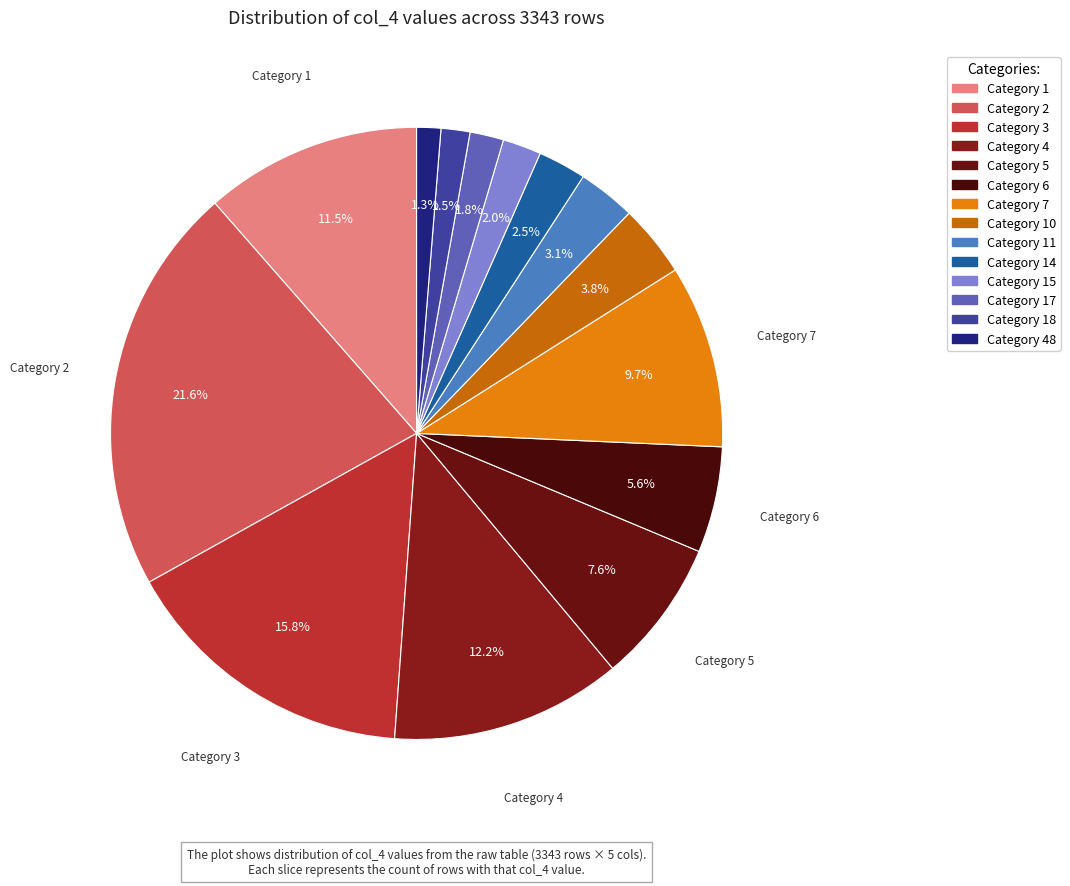

How many slices are in this pie chart?

14